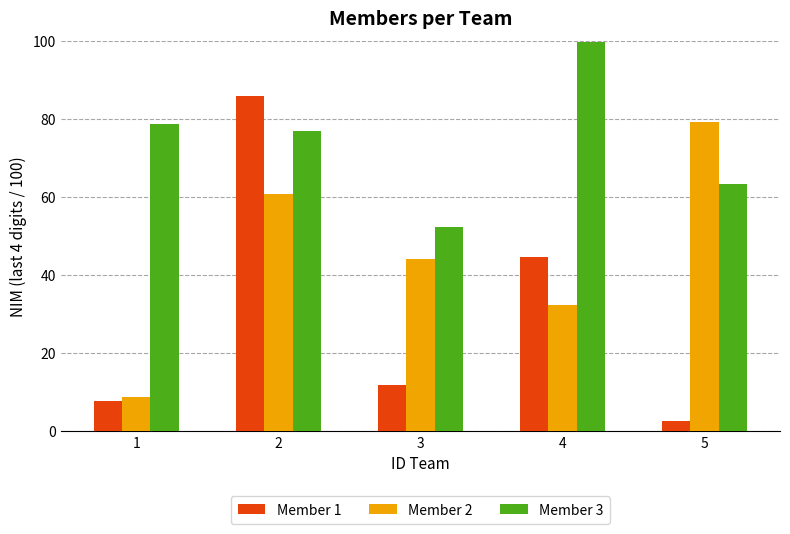

At which label is Member 1 closest to 44?

4